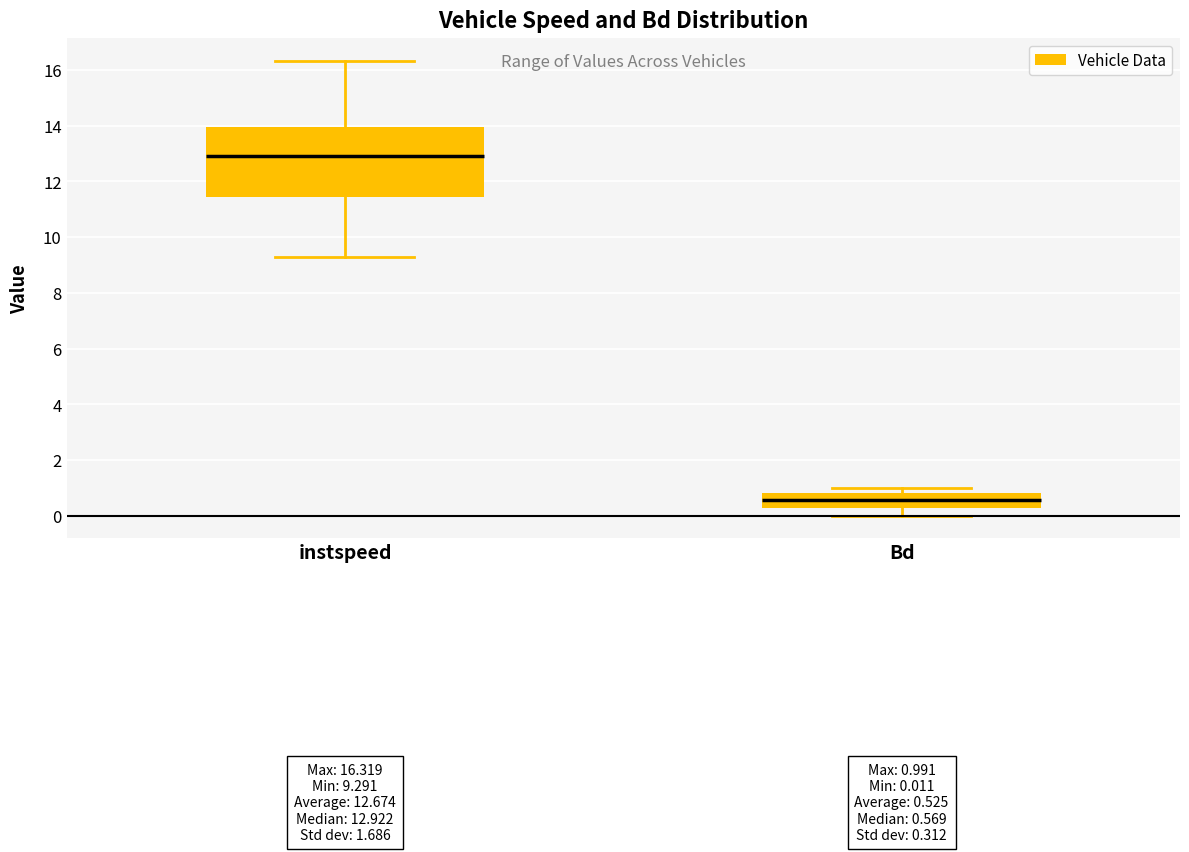

Comparing the boxes themselves (not the whiskers), which one is the tallest?

instspeed